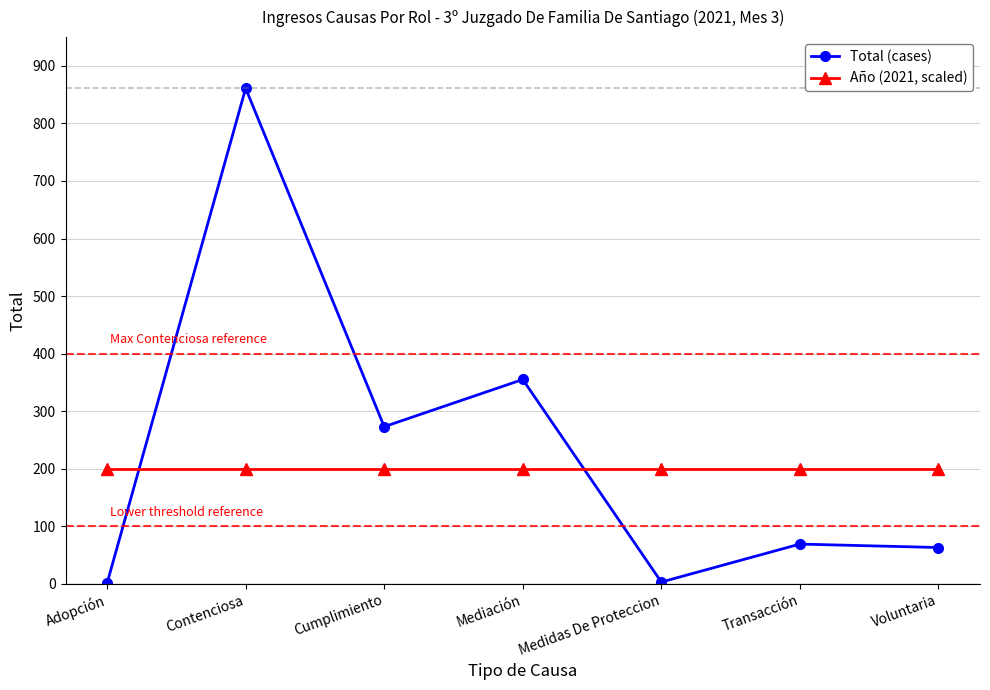

True or false: Año (2021, scaled) has a value of 127 at Medidas De Proteccion.

False